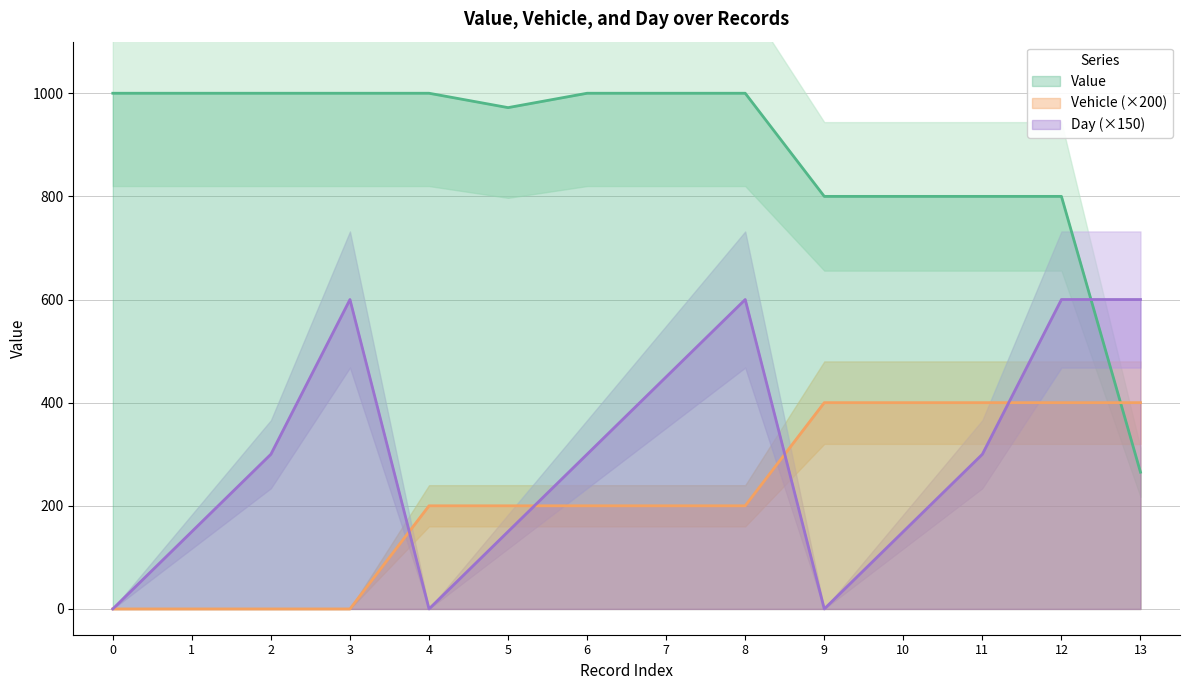

At 7, list the series in order from largest to smallest.

Value, Day, Vehicle